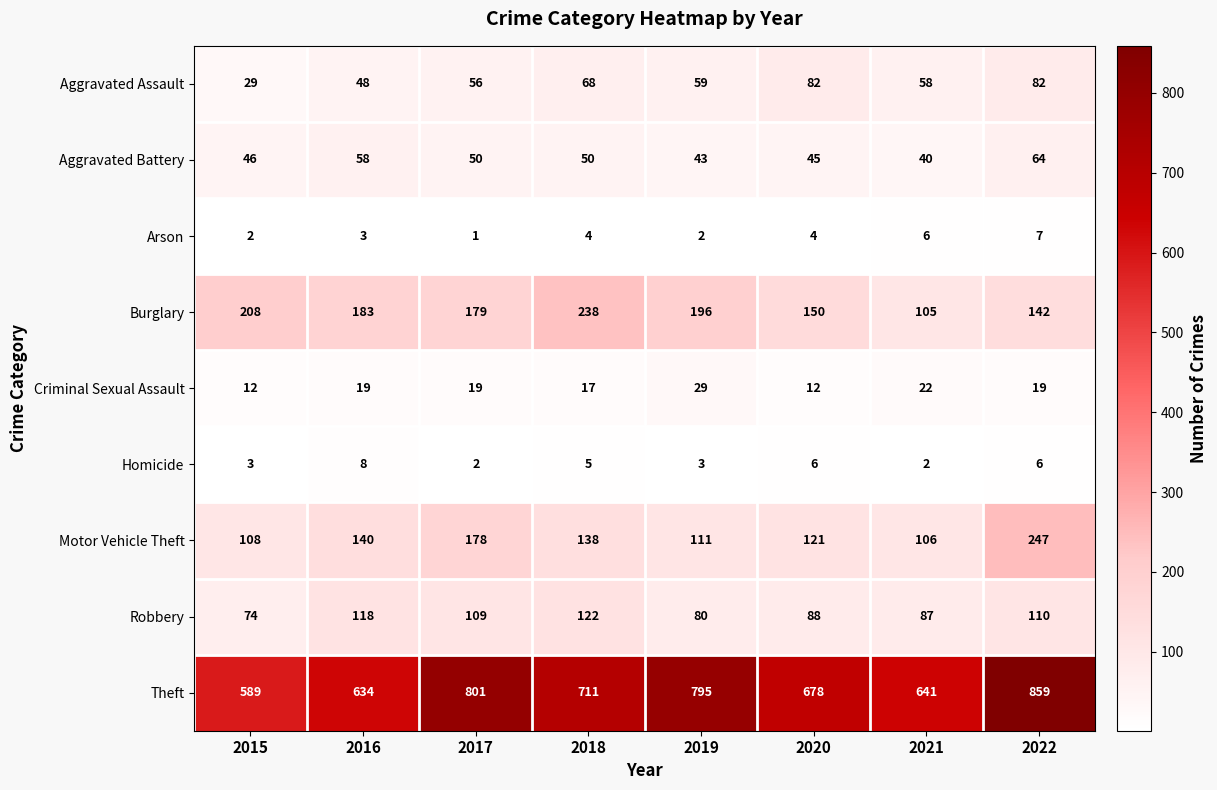

Rank the series at 2016 from highest to lowest value.

Theft, Burglary, Motor Vehicle Theft, Robbery, Aggravated Battery, Aggravated Assault, Criminal Sexual Assault, Homicide, Arson